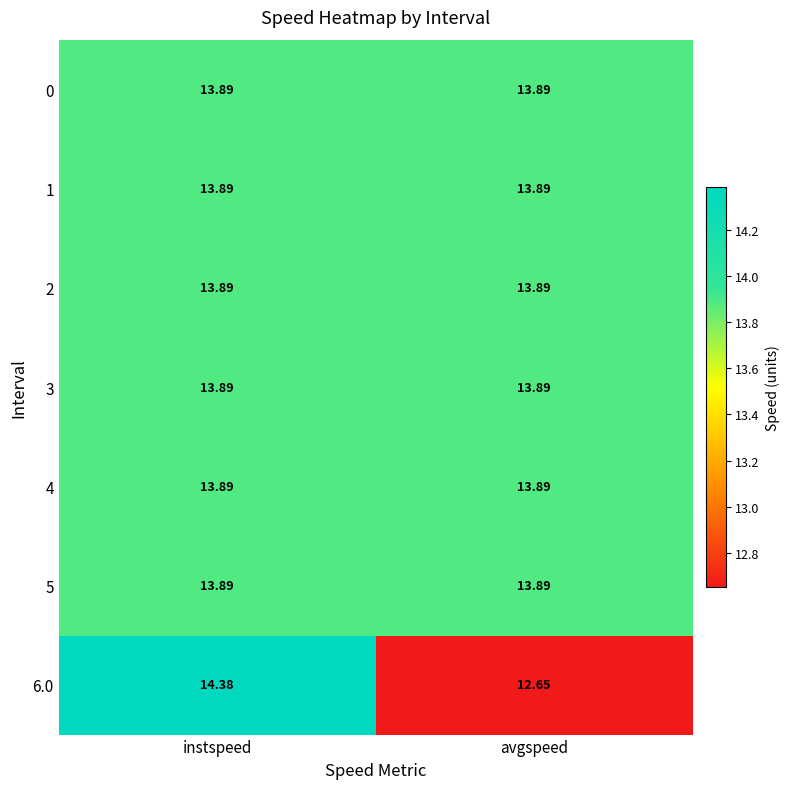

At which category is the sum across all series the highest?

instspeed